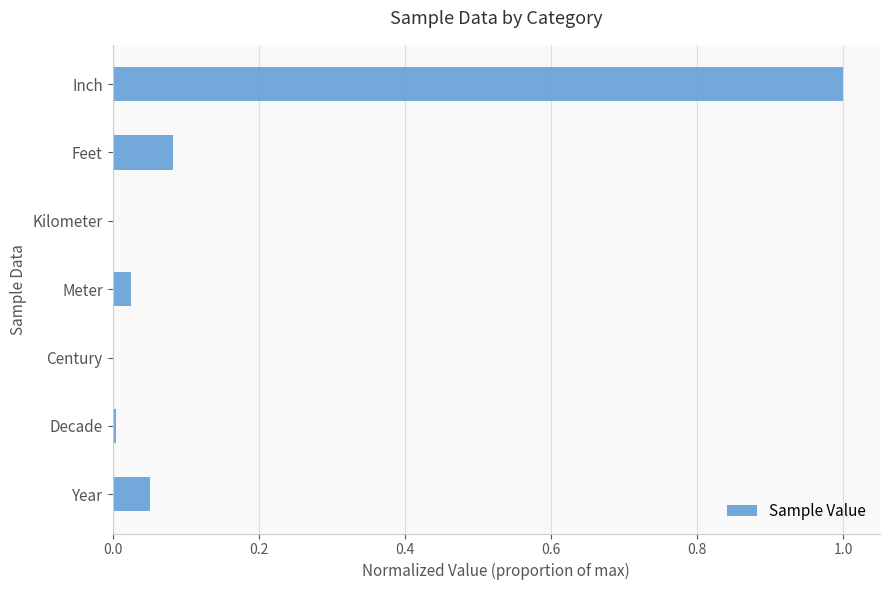

Which category has the highest value across all series?

Inch